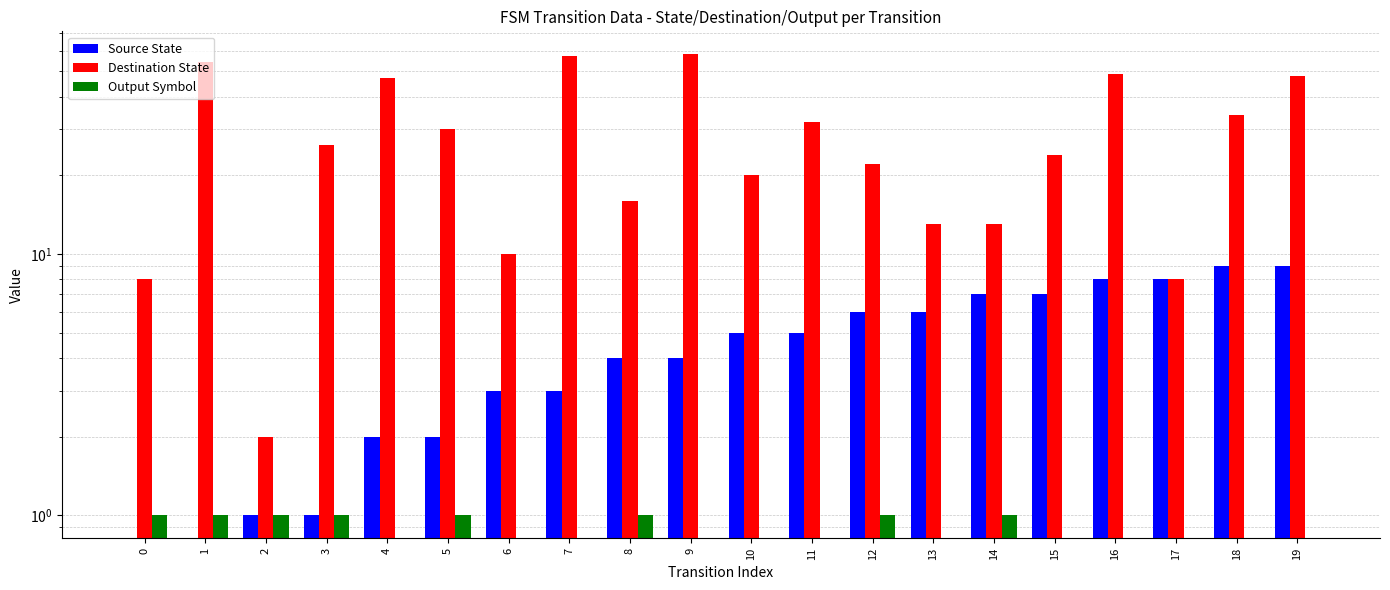

What is the sum of all Destination State values?

571